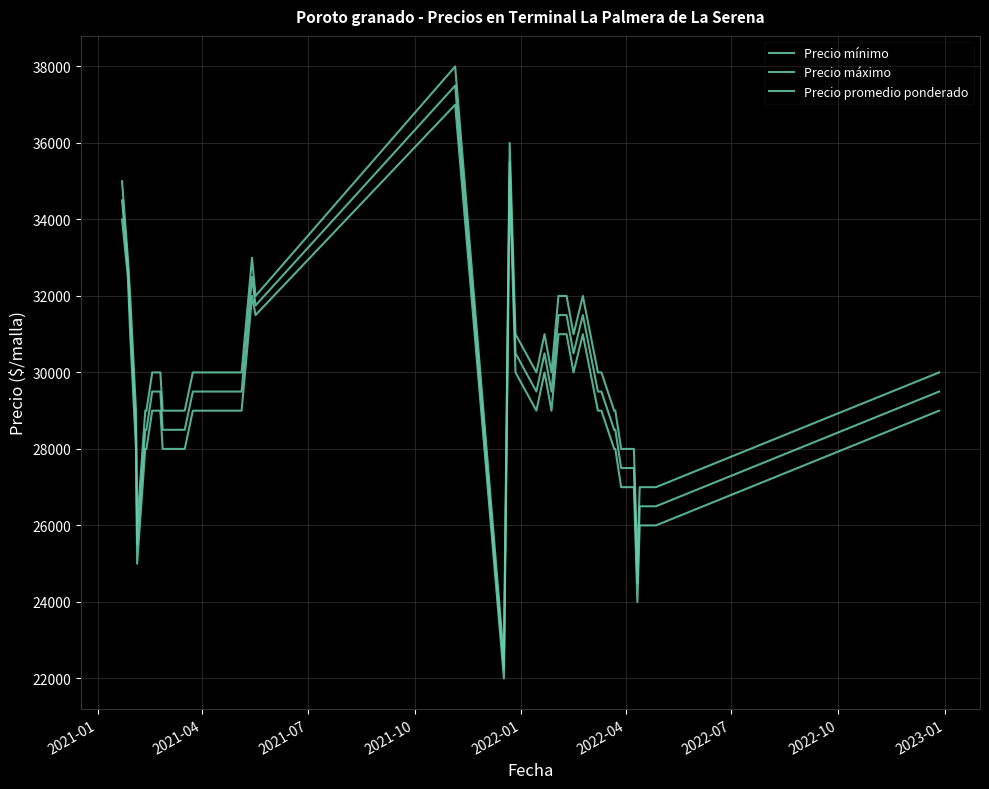

List the series in order of their peak value, highest first.

Precio máximo, Precio promedio ponderado, Precio mínimo